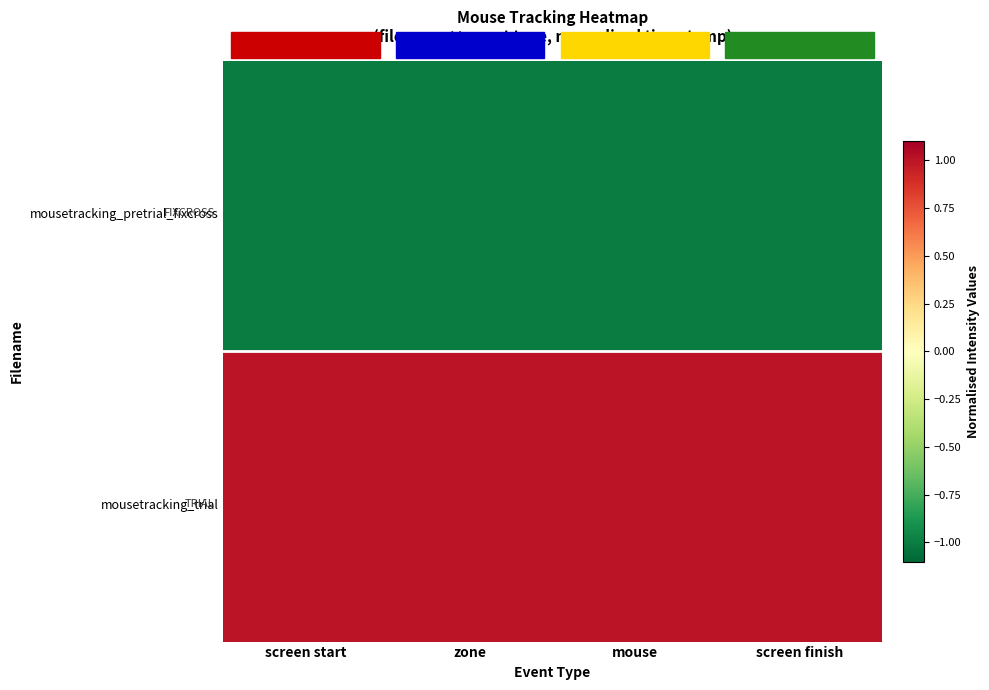

Which category has the lowest value across all series?

zone